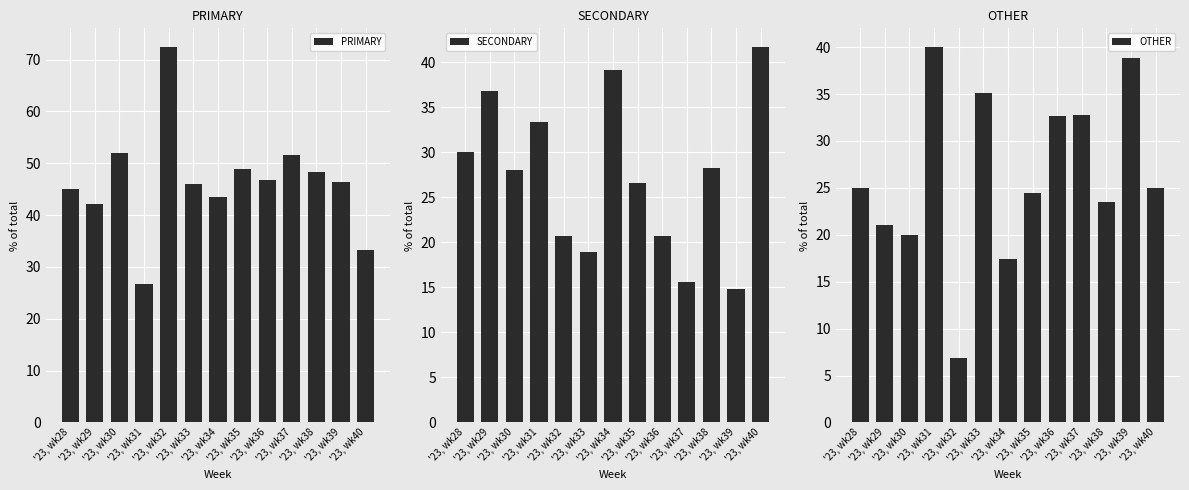

What is the average value of the OTHER series?

26.4